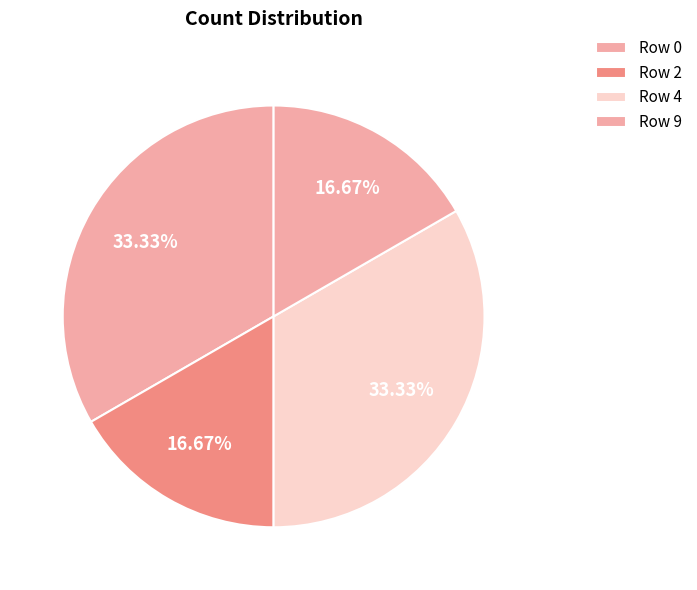

How many slices are in this pie chart?

4